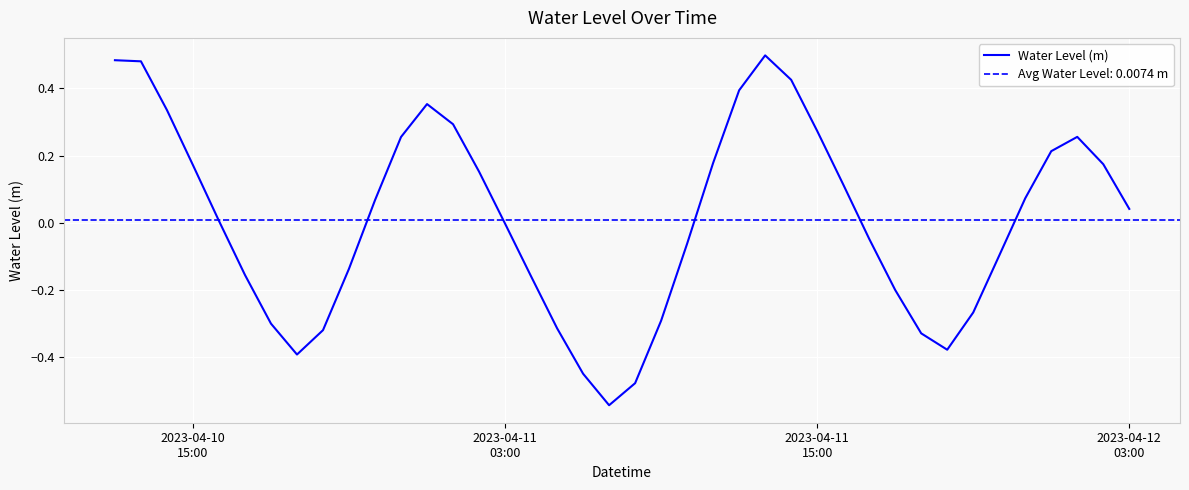

Reading left to right, transcribe all the data shown in this chart.

0.5	0.5	0.3	0.2	0.0	-0.2	-0.3	-0.4	-0.3	-0.1	0.1	0.3	0.4	0.3	0.2	-0.0	-0.2	-0.3	-0.5	-0.5	-0.5	-0.3	-0.1	0.2	0.4	0.5	0.4	0.3	0.1	-0.0	-0.2	-0.3	-0.4	-0.3	-0.1	0.1	0.2	0.3	0.2	0.0